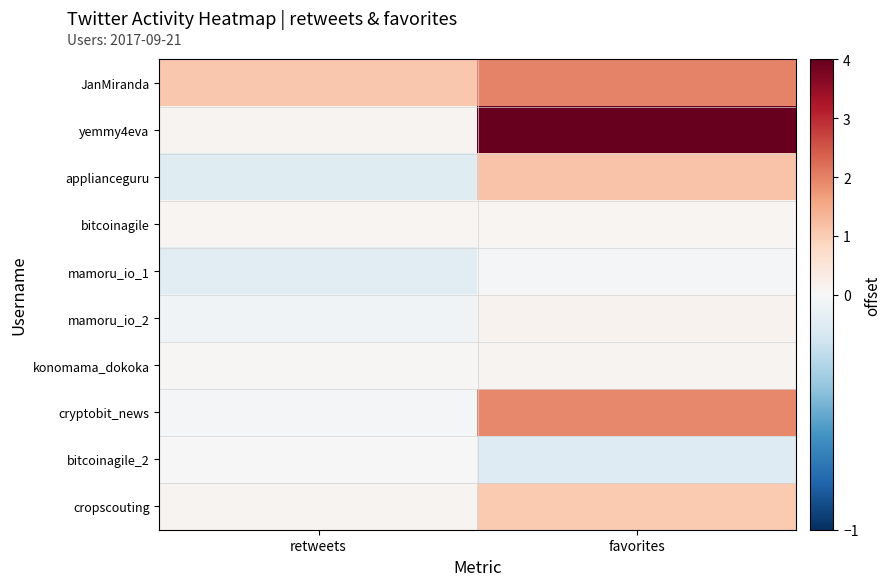

Reading left to right, list all the values displayed in this chart.

JanMiranda: retweets=1.1	favorites=2.0
yemmy4eva: retweets=0.1	favorites=4.1
applianceguru: retweets=-0.1	favorites=1.1
bitcoinagile: retweets=0.1	favorites=0.1
mamoru_io_1: retweets=-0.1	favorites=-0.0
mamoru_io_2: retweets=-0.0	favorites=0.1
konomama_dokoka: retweets=0.0	favorites=0.1
cryptobit_news: retweets=-0.0	favorites=1.9
bitcoinagile_2: retweets=0.0	favorites=-0.1
cropscouting: retweets=0.1	favorites=1.0